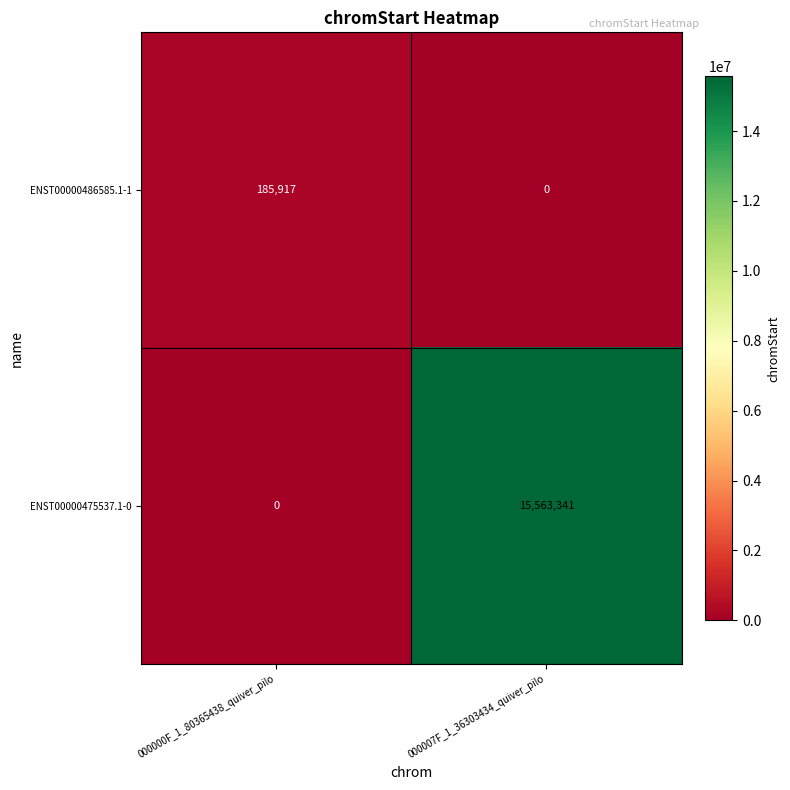

At which category is the sum across all series the highest?

000007F_1_36303434_quiver_pilo